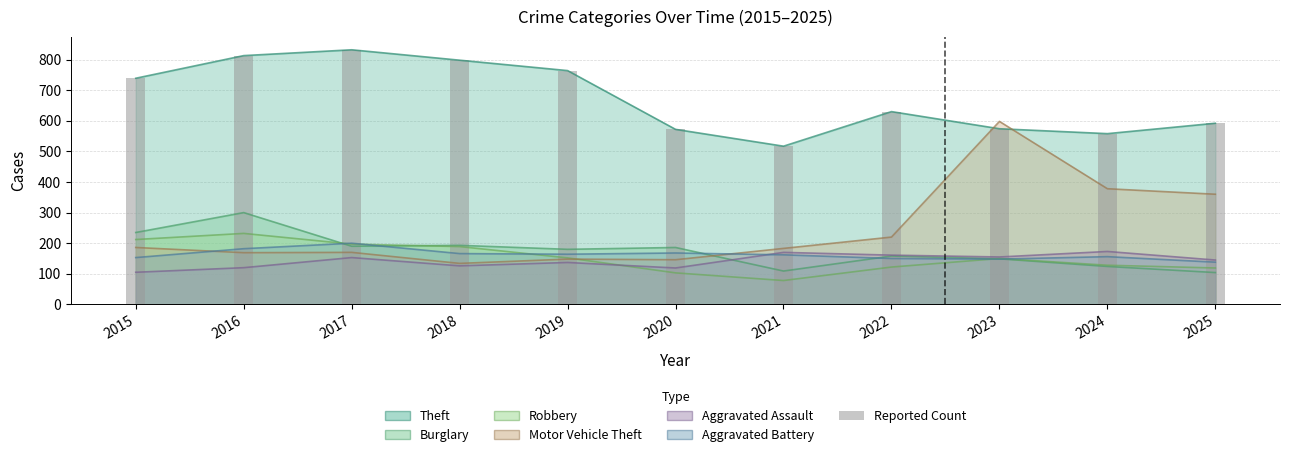

What is the value of the 11th bar from the left?

592